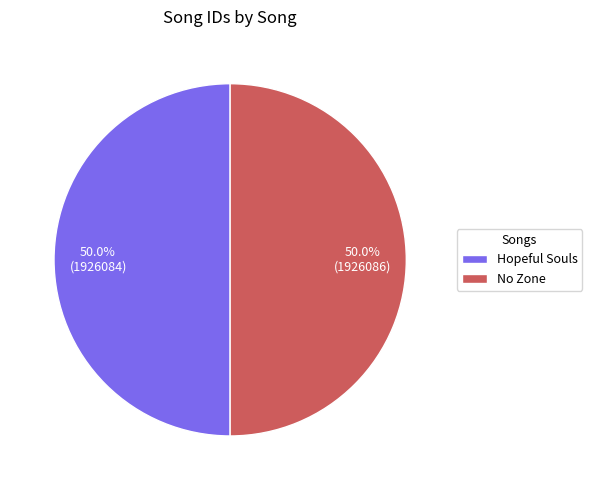

How many slices are in this pie chart?

2